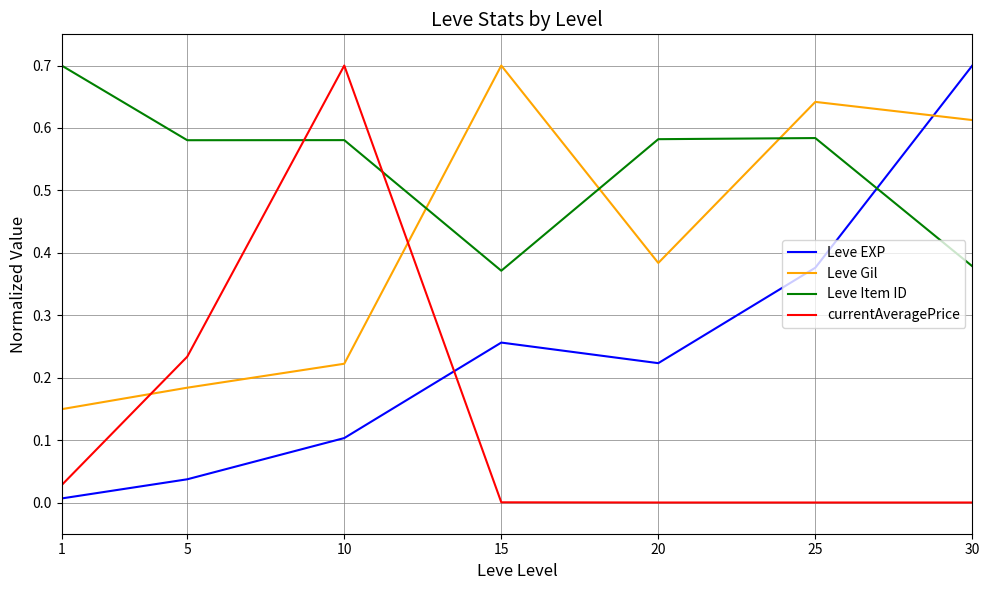

What is the total value across all series at 5?

1.0